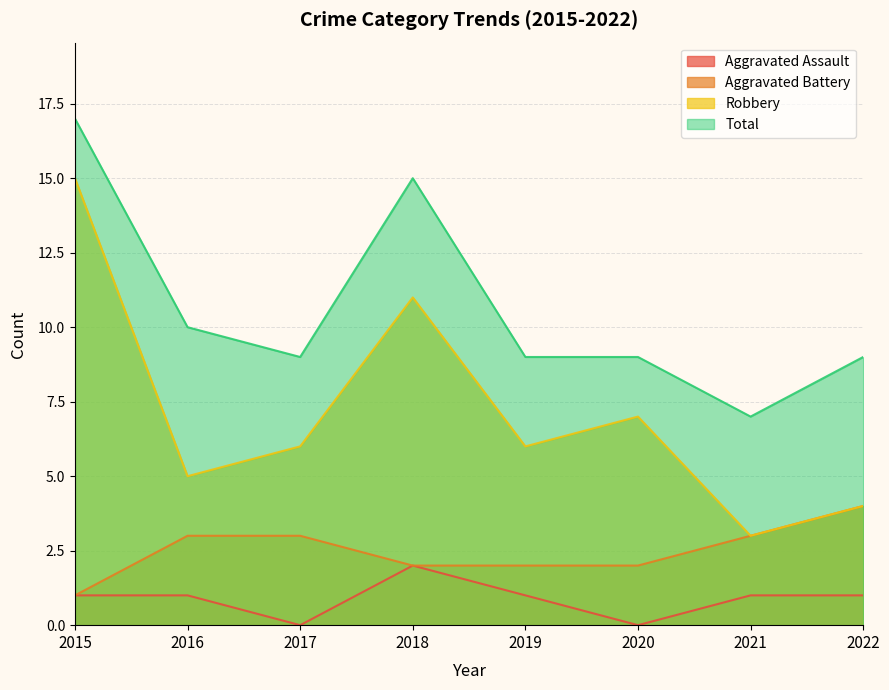

What is the average value of the Total series?

11